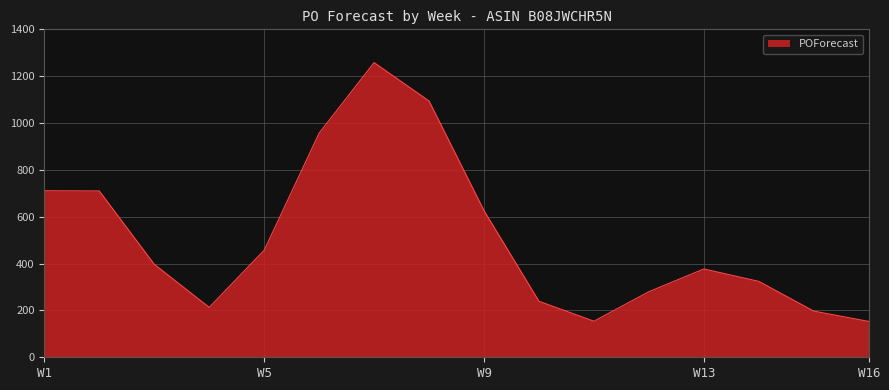

What is the maximum value shown in the chart?

1258